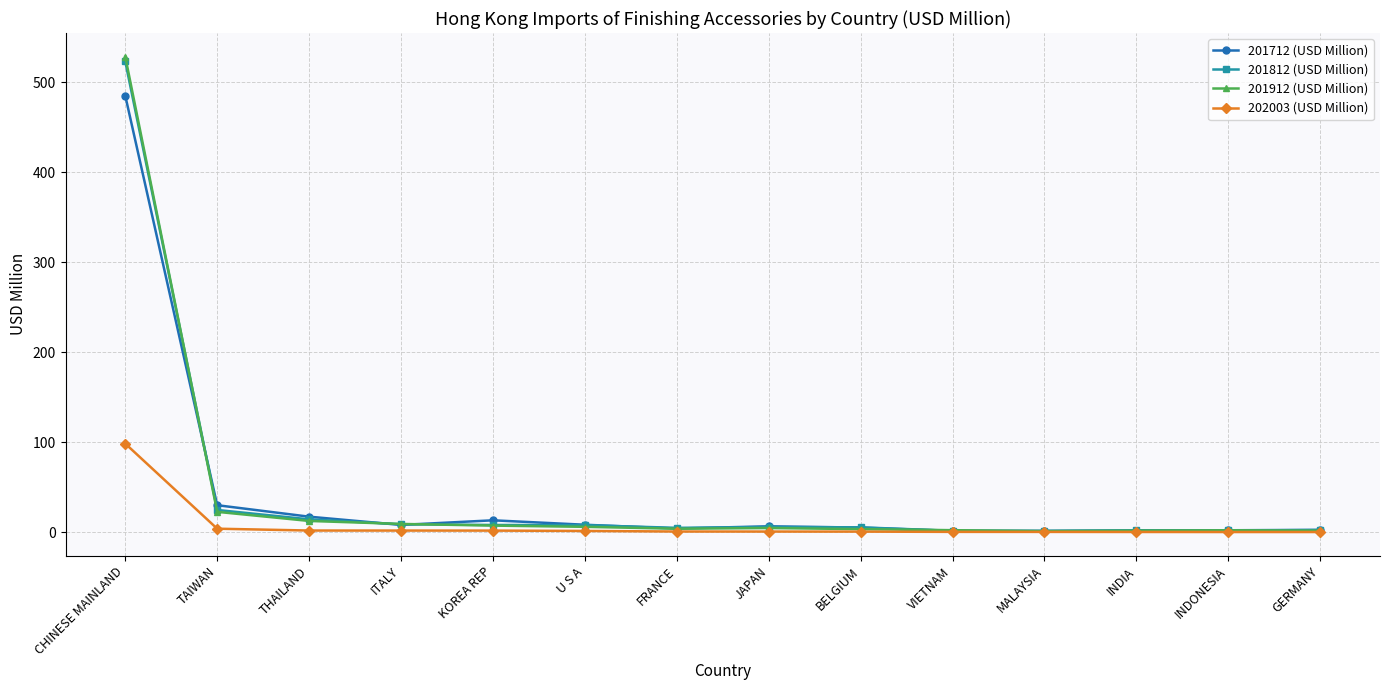

What is the total value across all series at JAPAN?

18.3